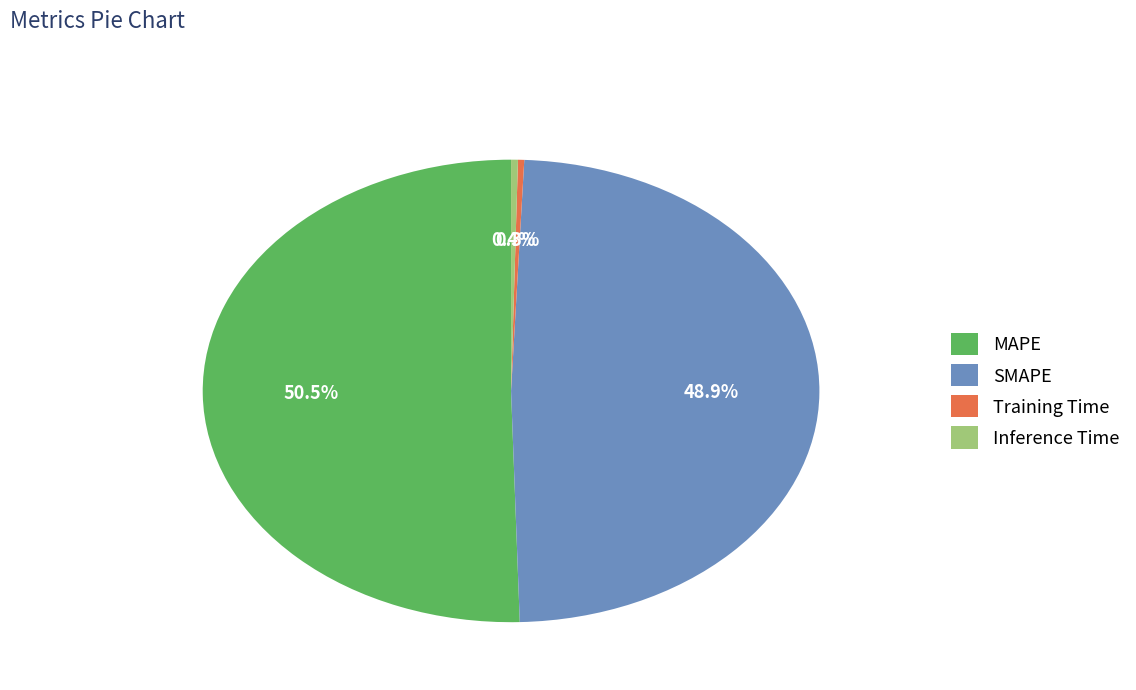

To the nearest percent, what is the difference between the largest and smallest slice percentages?

50%